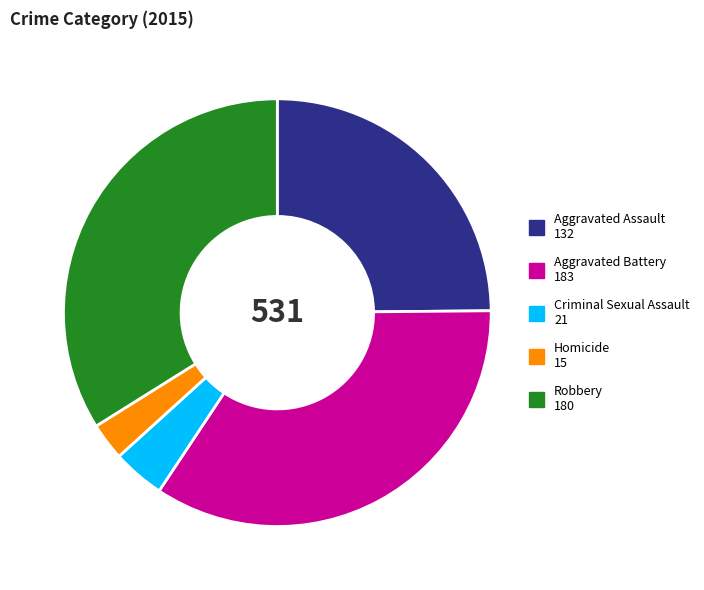

Combined, do Robbery and Criminal Sexual Assault account for over 50%?

No